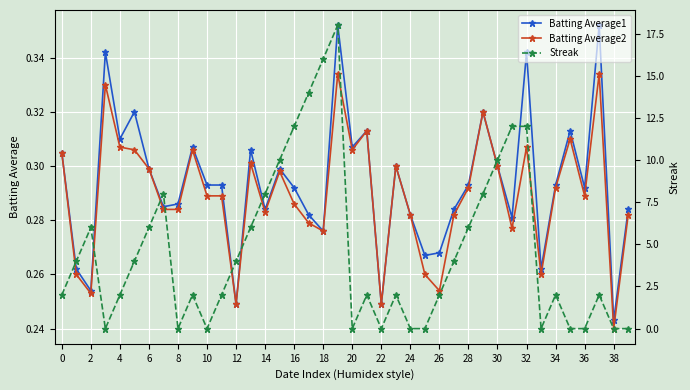

True or false: Batting Average1 and Batting Average2 intersect in this chart.

False